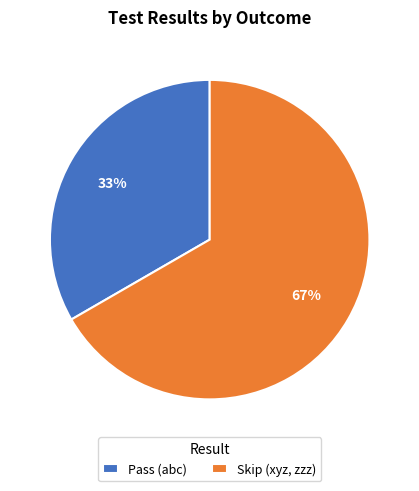

Combined, do Skip (xyz, zzz) and Pass (abc) account for over 50%?

Yes